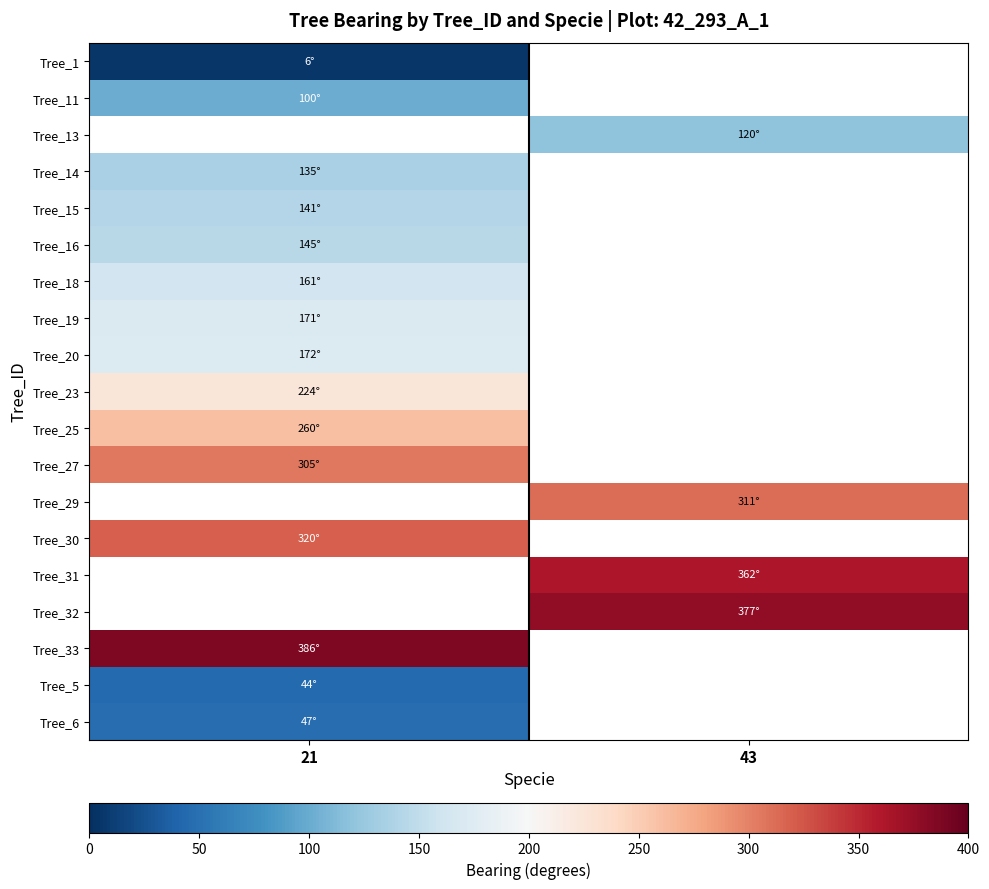

Is it true that Tree_13 equals 120.0 at 43?

True